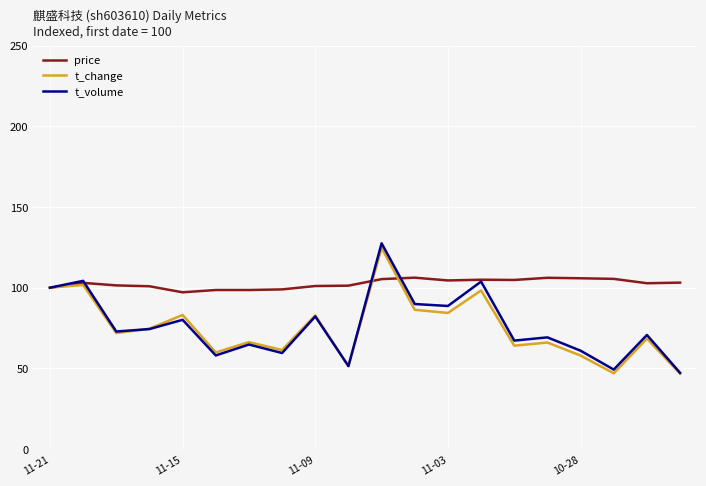

Which series has the largest range (max minus min)?

t_volume